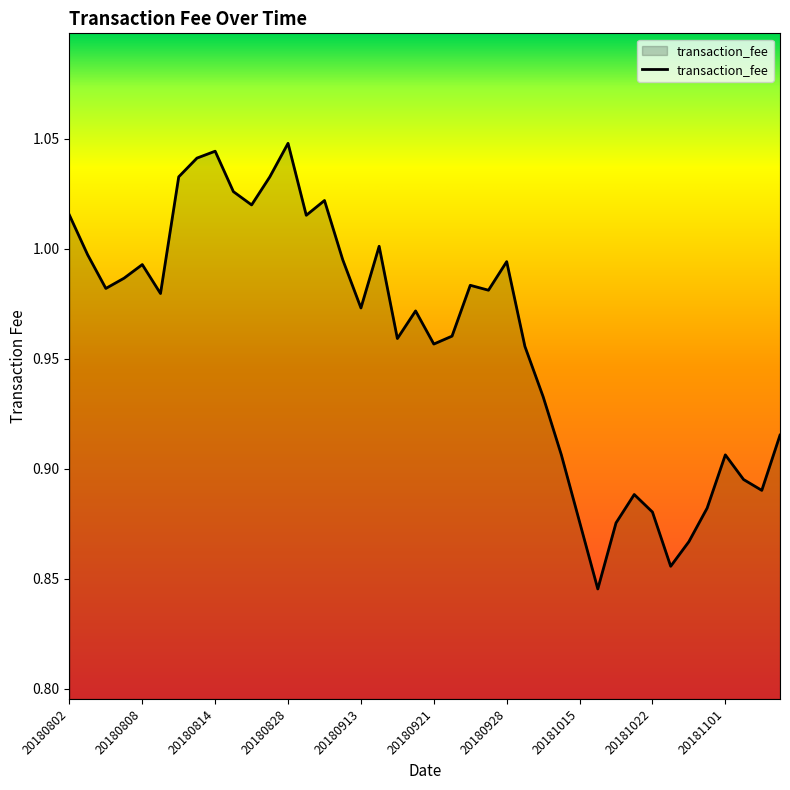

Reading left to right, extract all data points from this chart.

20180802=1.0	20180803=1.0	20180806=1.0	20180807=1.0	20180808=1.0	20180809=1.0	20180810=1.0	20180813=1.0	20180814=1.0	20180821=1.0	20180824=1.0	20180827=1.0	20180828=1.0	20180903=1.0	20180907=1.0	20180910=1.0	20180913=1.0	20180914=1.0	20180917=1.0	20180920=1.0	20180921=1.0	20180925=1.0	20180926=1.0	20180927=1.0	20180928=1.0	20181008=1.0	20181009=0.9	20181011=0.9	20181015=0.9	20181016=0.8	20181017=0.9	20181018=0.9	20181022=0.9	20181025=0.9	20181026=0.9	20181031=0.9	20181101=0.9	20181105=0.9	20181108=0.9	20181112=0.9